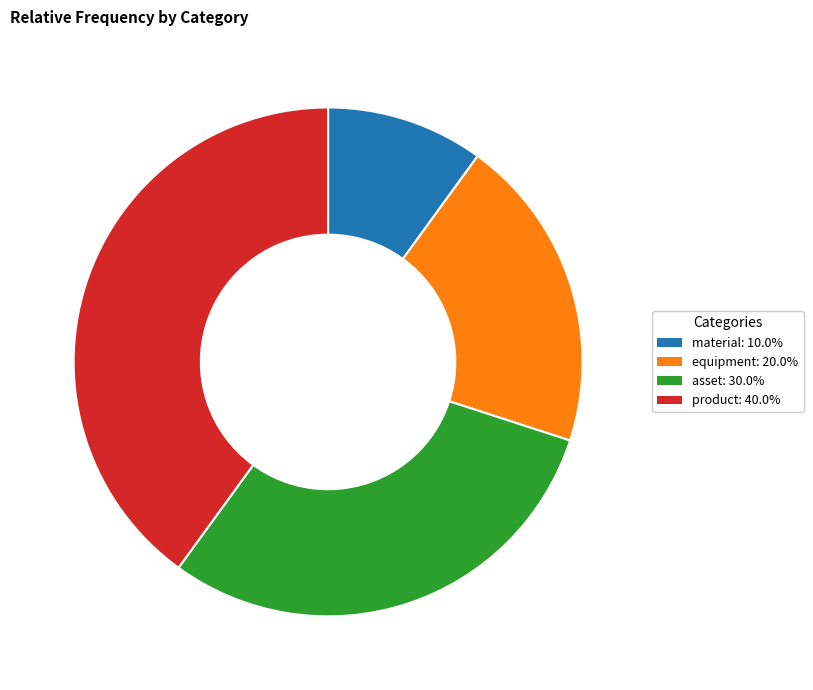

What is the ratio of the value at product to the value at equipment?

2.0